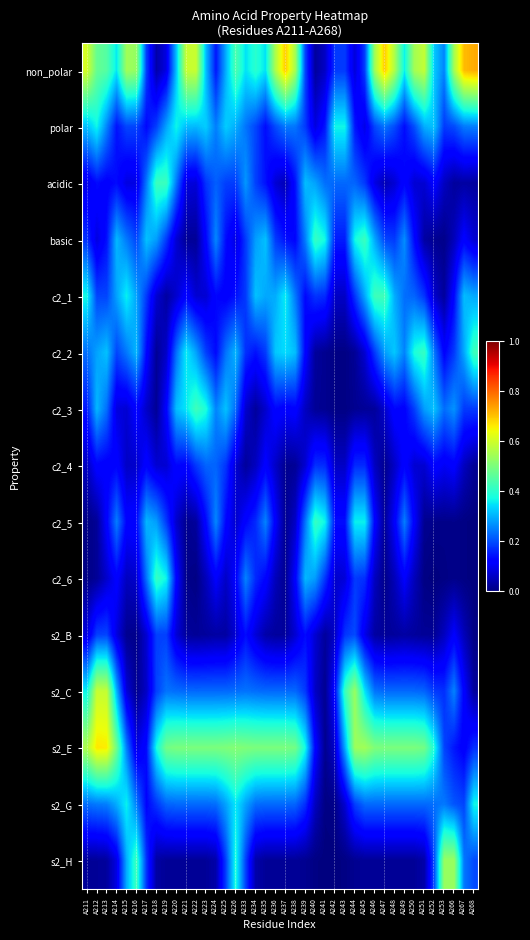

Rank the series by their maximum value, from highest to lowest.

non_polar, s2_E, s2_C, s2_H, c2_3, c2_1, c2_2, basic, acidic, c2_6, c2_5, polar, s2_G, c2_4, s2_B